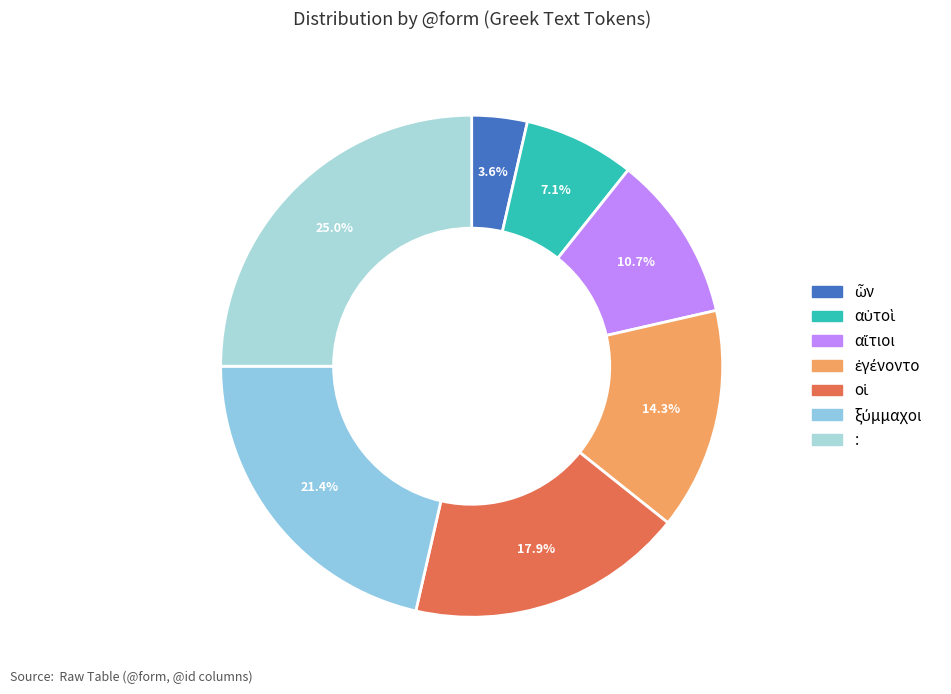

Does any single category account for the majority?

No